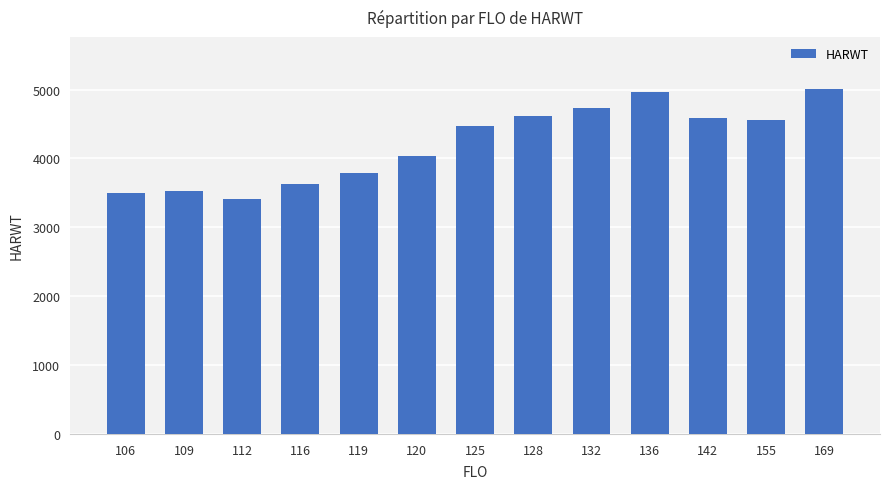

What is the difference between the maximum and second lowest values?

1511